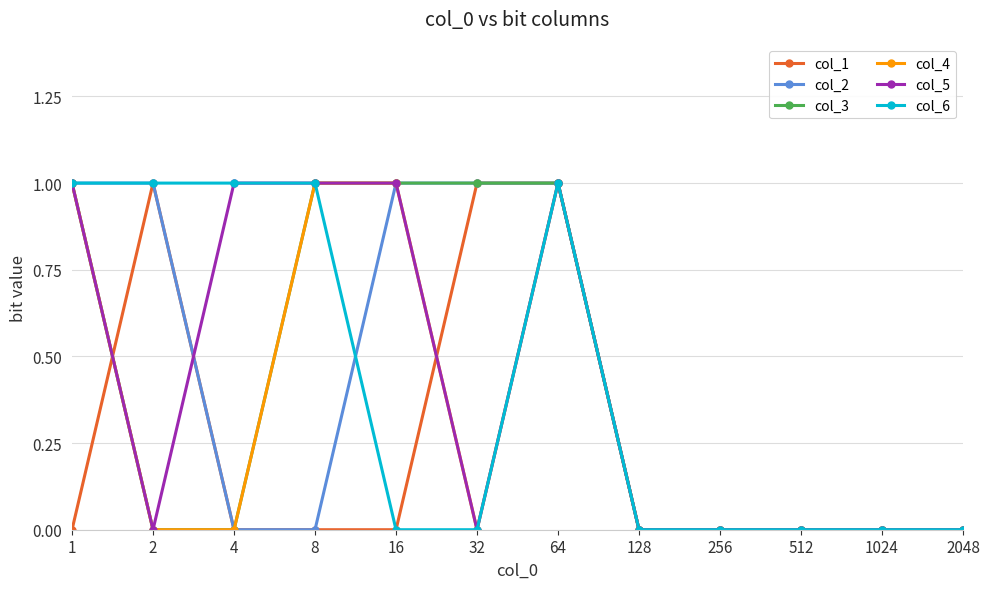

Count the number of categories in the chart.

12